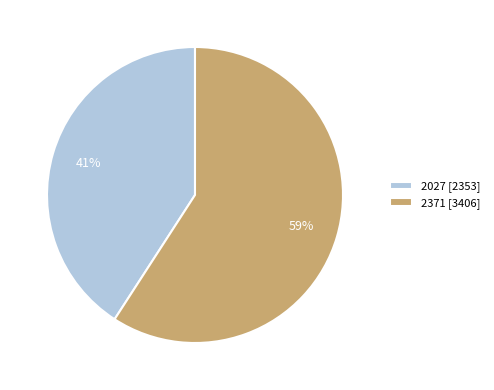

Do 2371 [3406] and 2027 [2353] together represent more than half of the pie?

Yes